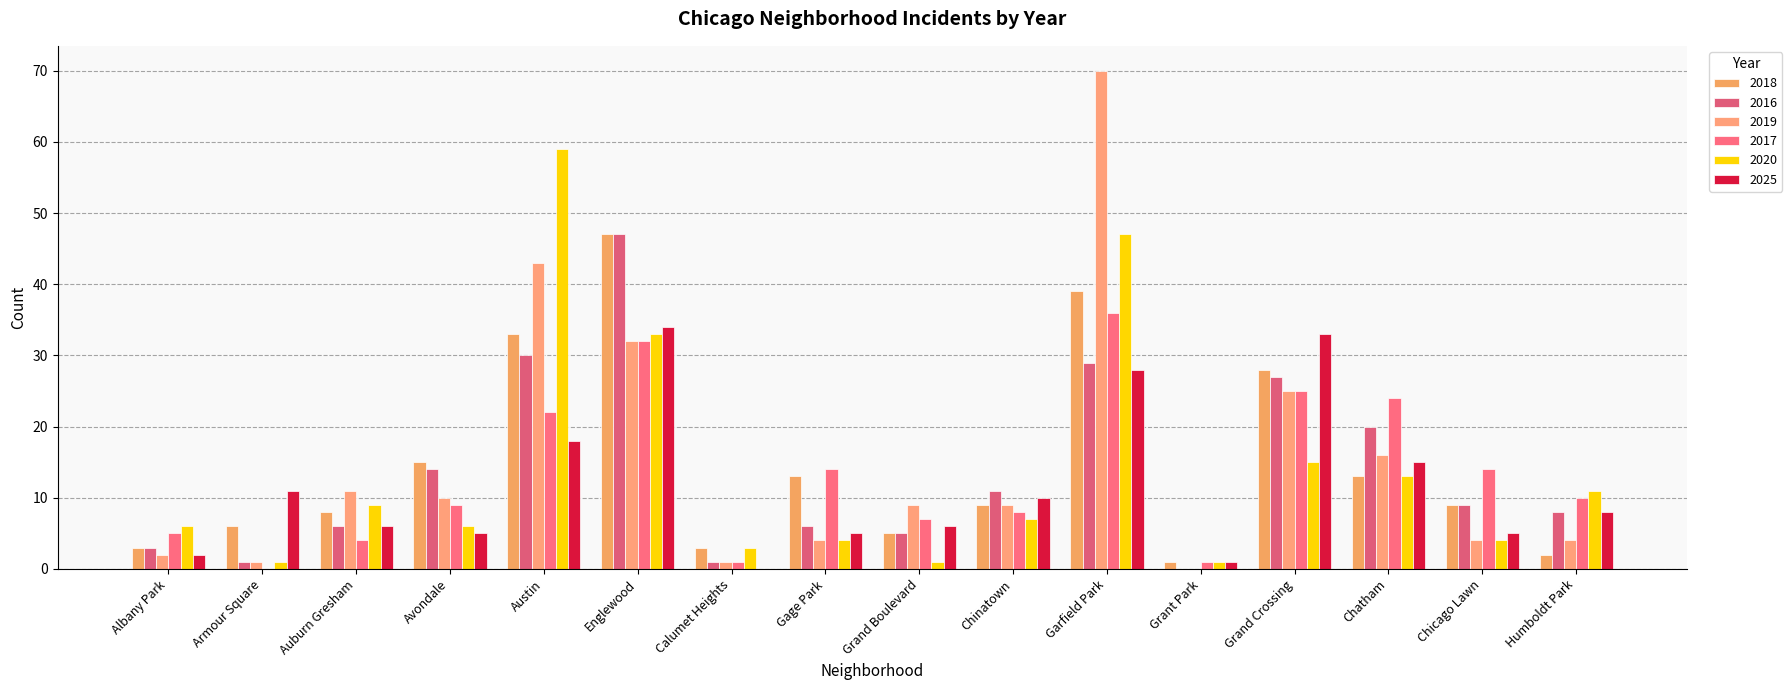

Count the number of categories in the chart.

16